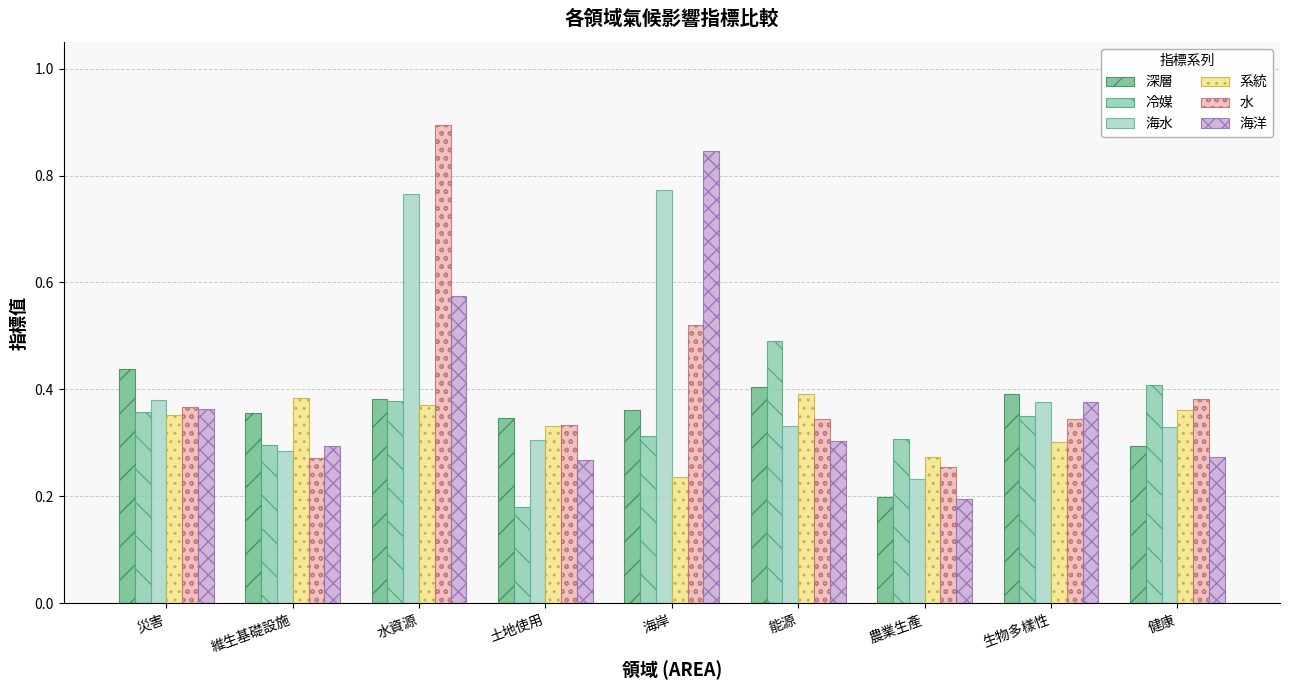

Is it true that 水 equals 0.4 at 健康?

True